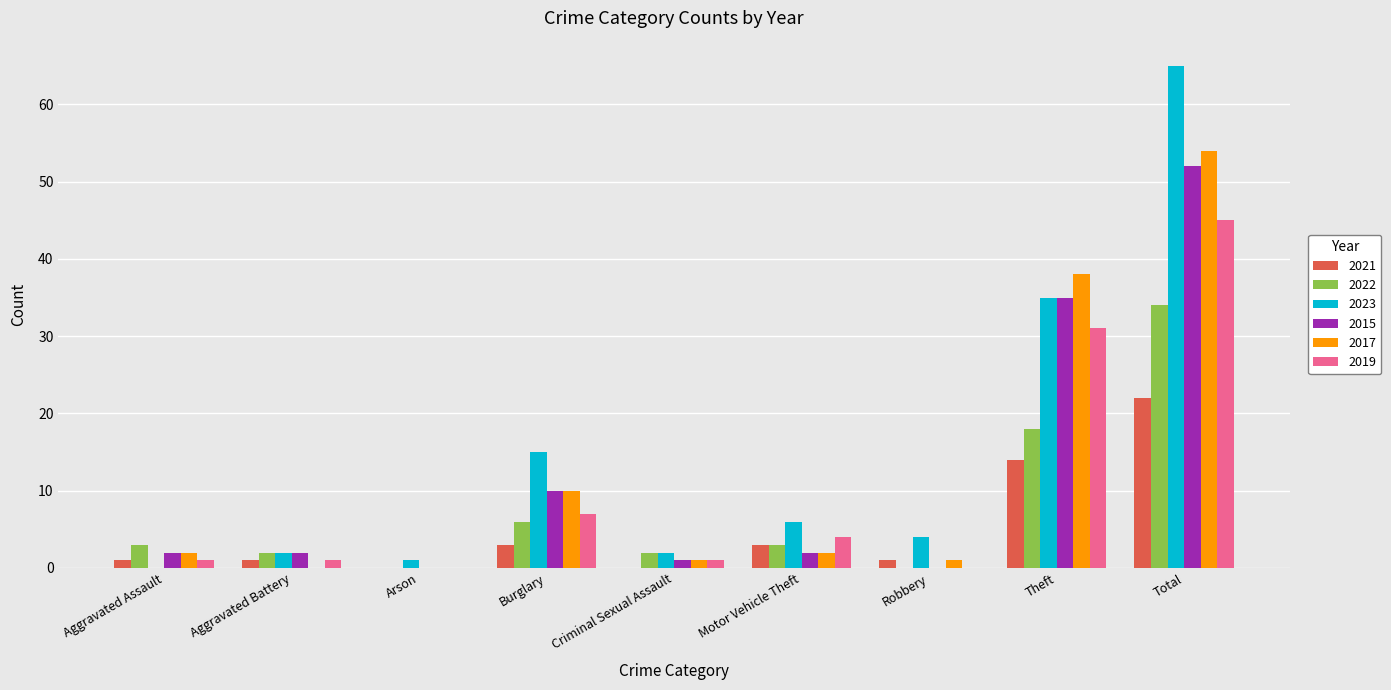

Is it true that 2023 equals 4 at Robbery?

True